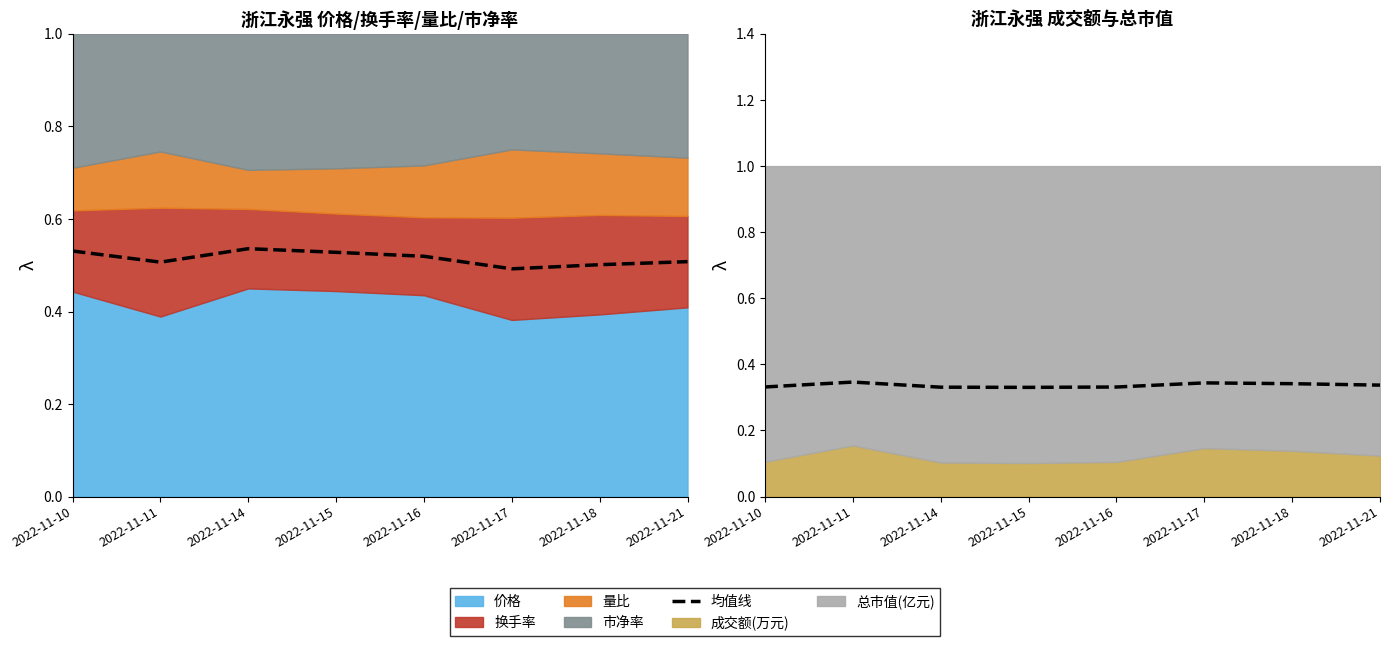

Where is the first local maximum?

2022-11-11